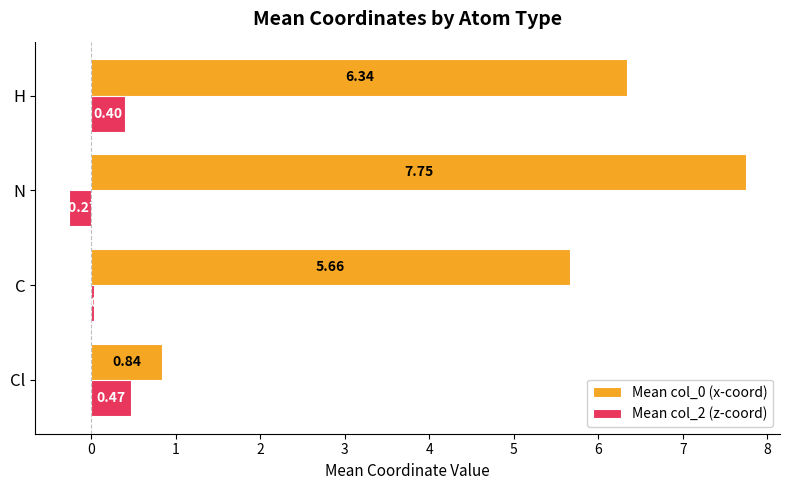

List the labels in order of Mean col_2 (z-coord) value, smallest first.

N, C, H, Cl